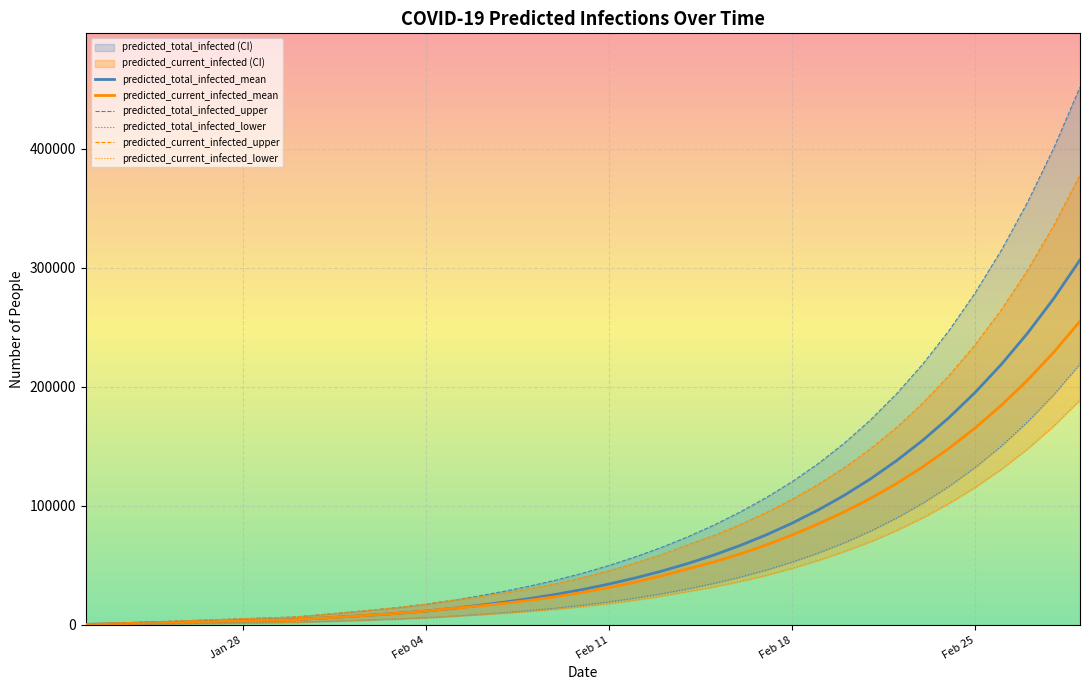

What is the maximum value for predicted_total_infected_mean?

306789